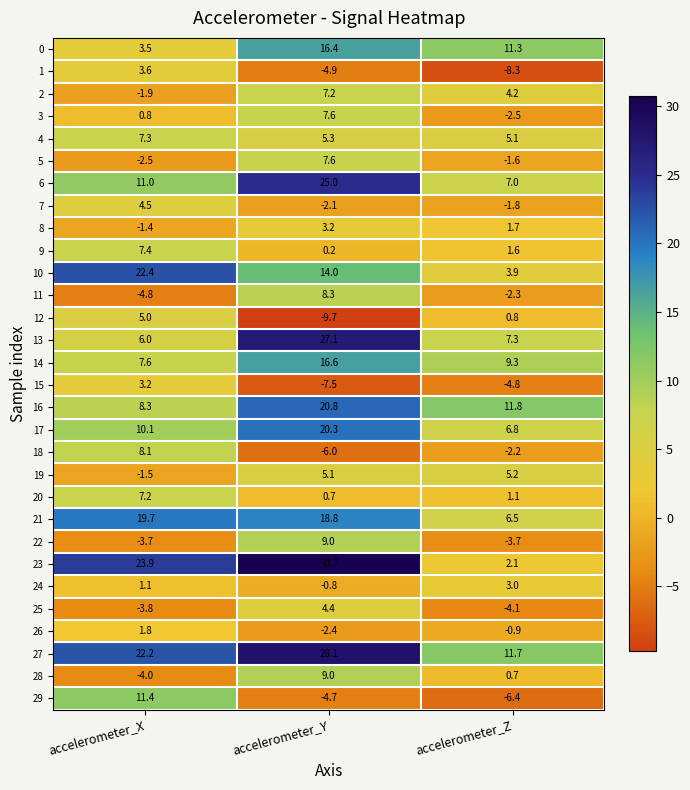

What is the difference between the highest and lowest values at accelerometer_X?

28.7